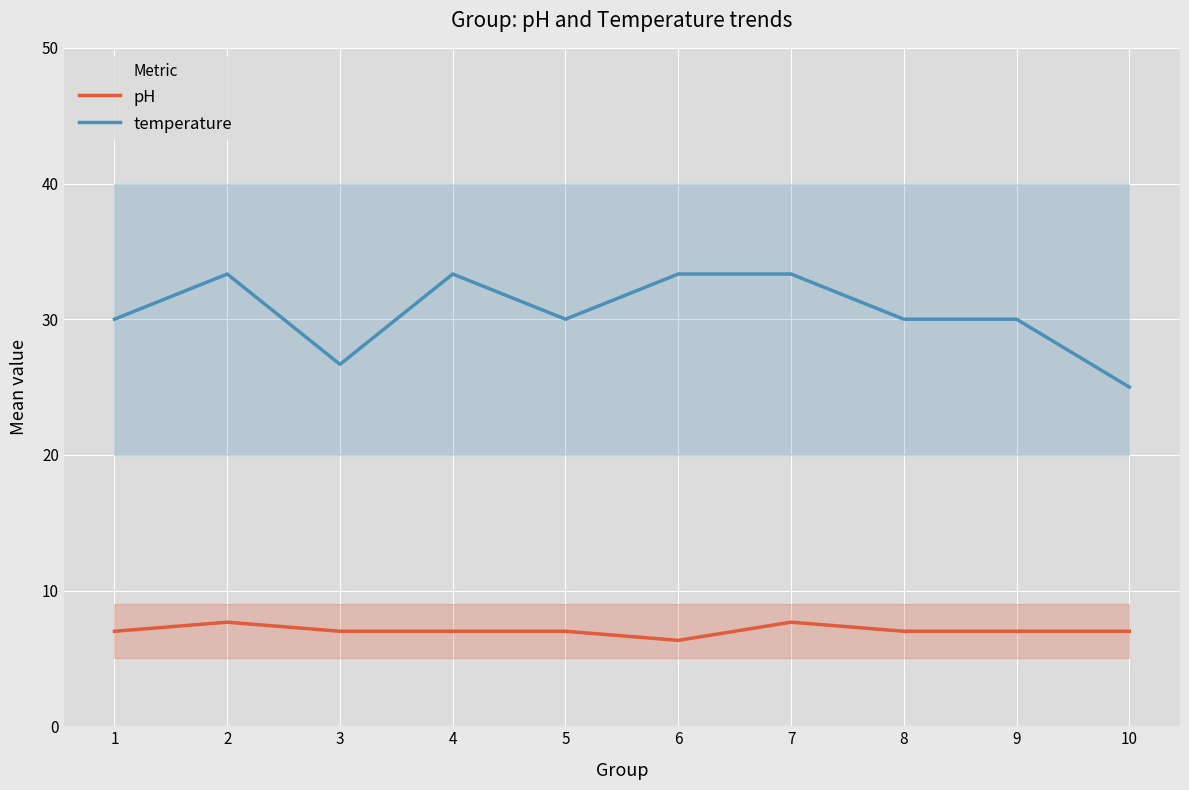

List the series in order of their overall mean, lowest first.

pH, temperature